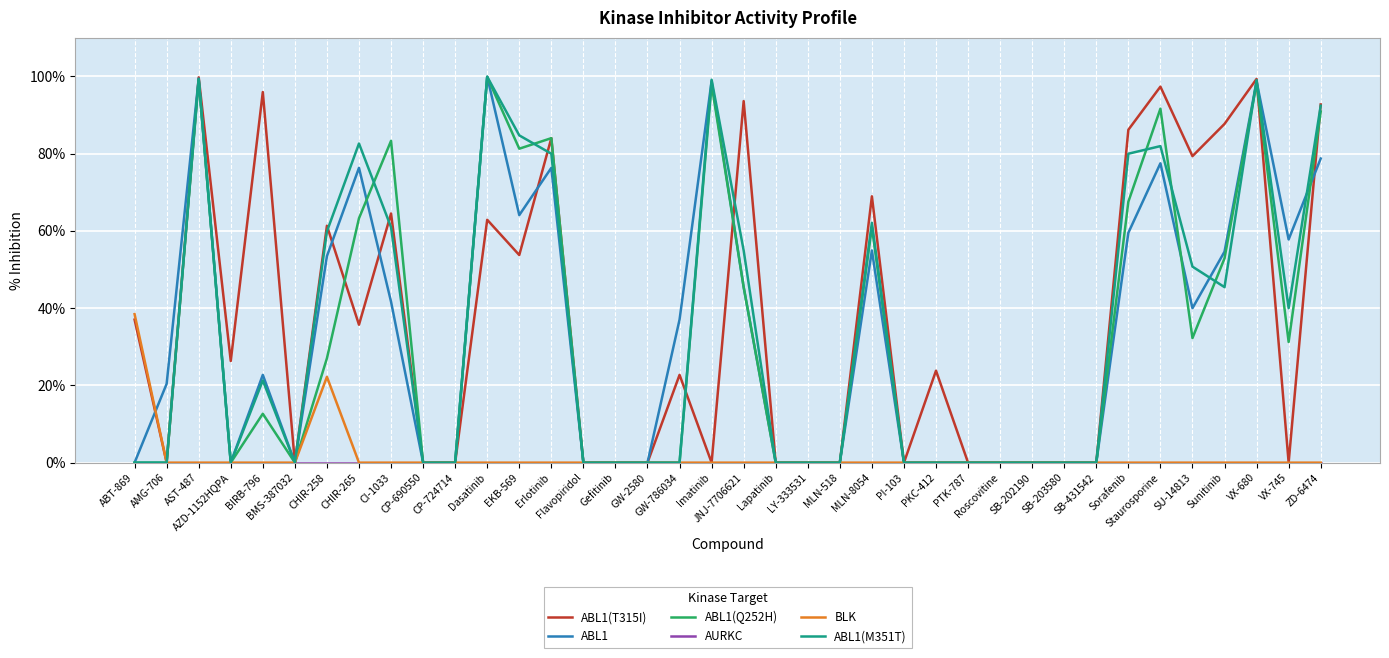

The ABL1(T315I) series shows 0.0 at VX-745. True or false?

True